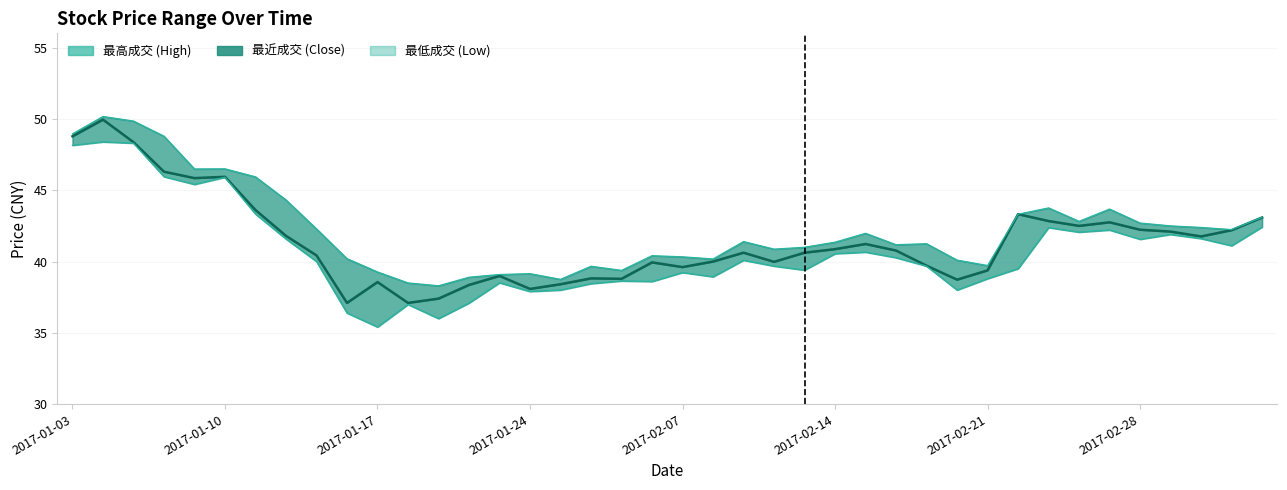

Reading left to right, list all the values displayed in this chart.

最高成交: 49.0	50.2	49.9	48.8	46.5	46.5	45.9	44.3	42.3	40.2	39.3	38.5	38.3	38.9	39.1	39.1	38.8	39.7	39.4	40.4	40.3	40.2	41.4	40.9	41.0	41.4	42.0	41.2	41.2	40.1	39.7	43.3	43.8	42.8	43.7	42.7	42.5	42.4	42.2	43.1
最近成交: 48.8	50.0	48.4	46.3	45.9	45.9	43.6	41.8	40.4	37.1	38.6	37.1	37.4	38.4	39.0	38.1	38.4	38.8	38.8	39.9	39.6	40.0	40.6	40.0	40.6	40.9	41.2	40.8	39.7	38.7	39.4	43.3	42.8	42.5	42.8	42.2	42.1	41.8	42.2	43.1
最低成交: 48.1	48.4	48.3	46.0	45.4	45.9	43.3	41.6	40.0	36.4	35.4	37.0	36.0	37.1	38.5	37.9	38.0	38.5	38.6	38.6	39.2	38.9	40.1	39.7	39.4	40.5	40.7	40.3	39.7	38.0	38.8	39.5	42.4	42.1	42.2	41.6	41.9	41.6	41.1	42.4